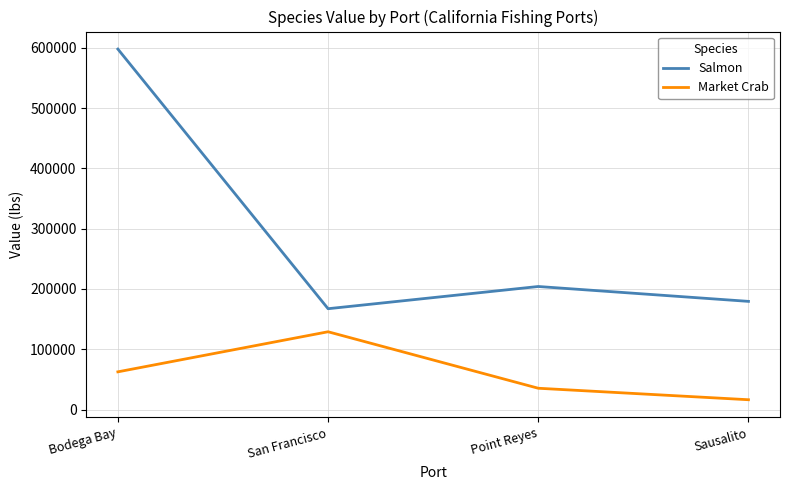

What is the difference between the highest and lowest values at Bodega Bay?

535480